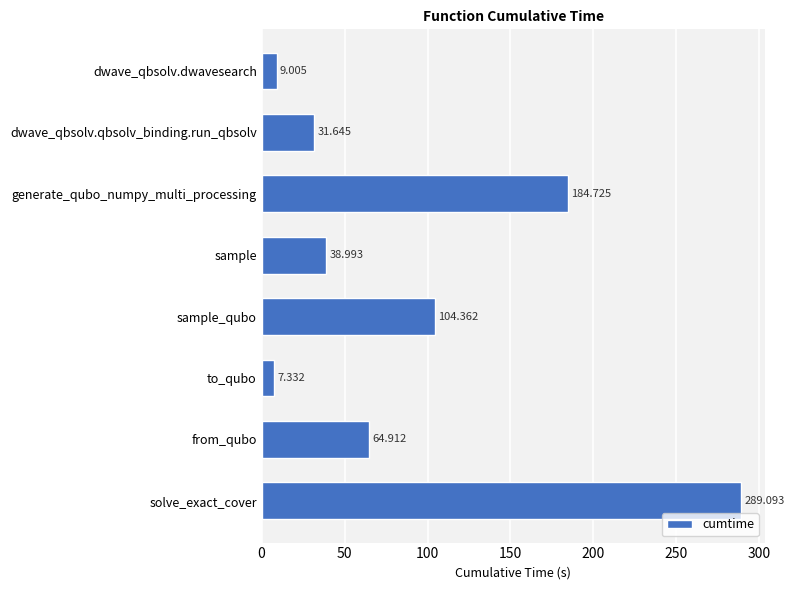

At which category does the chart reach its minimum across all series?

to_qubo